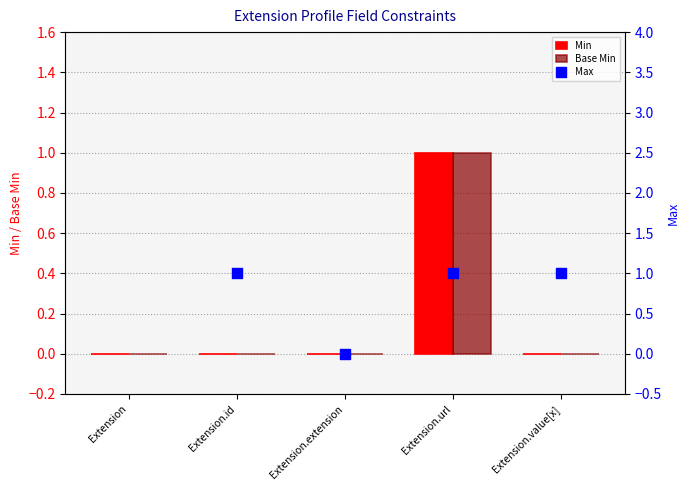

At how many categories does at least one series exceed 0?

3